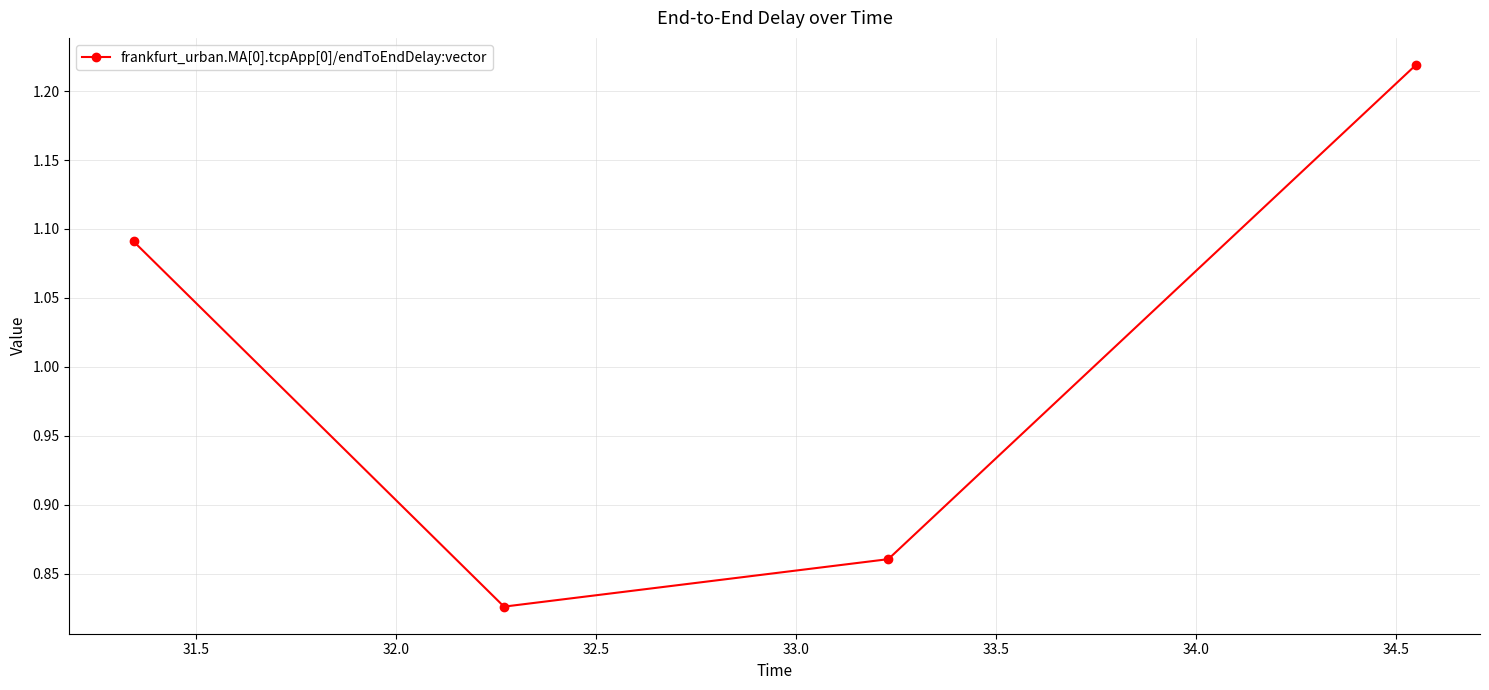

Count the number of values greater than 1.

2